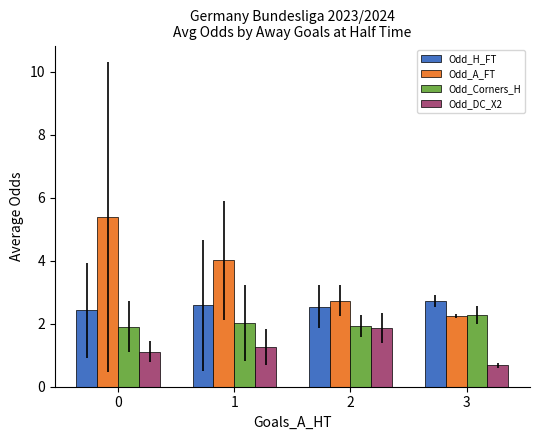

Rank the categories by Odd_A_FT value from lowest to highest.

3, 2, 1, 0